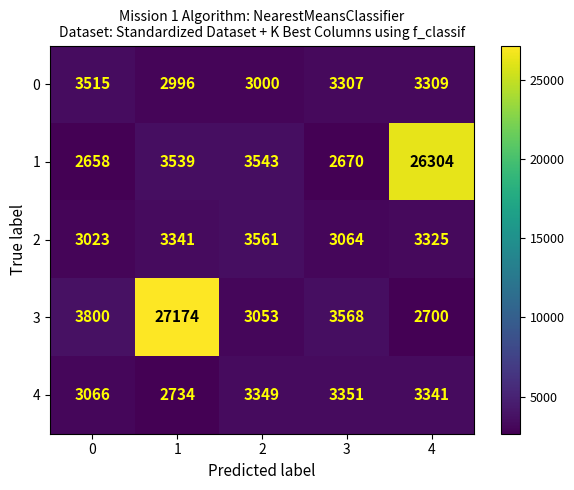

What is the spread (max minus min) of values at 4?

23604